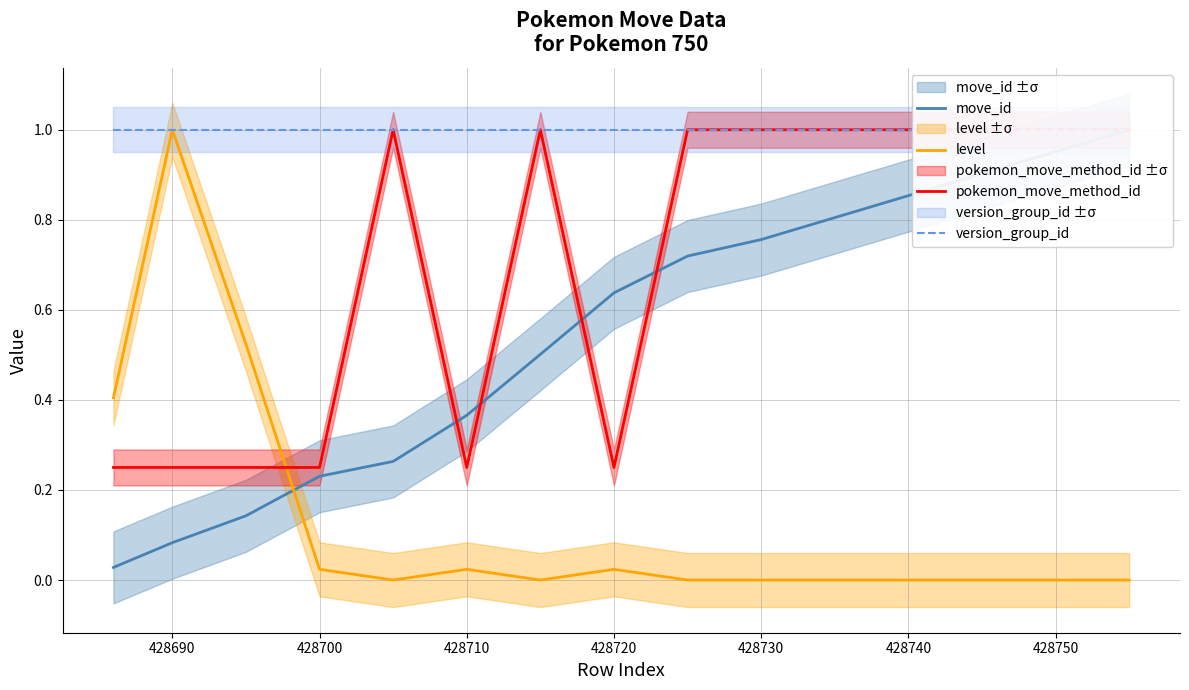

What is the maximum value for level?

1.0